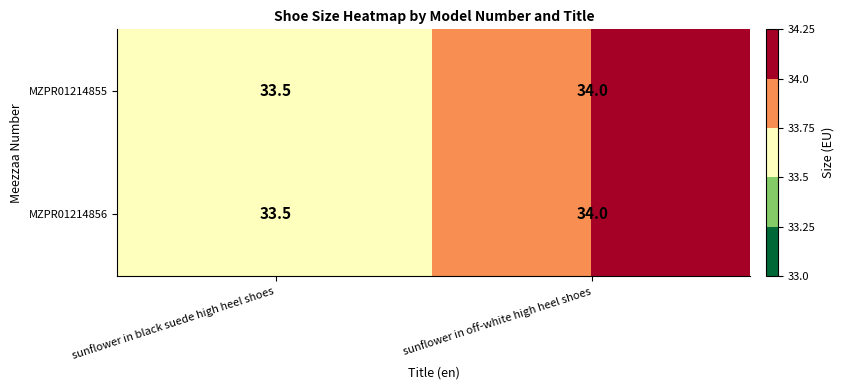

What is the average value of the MZPR01214855 series?

33.8